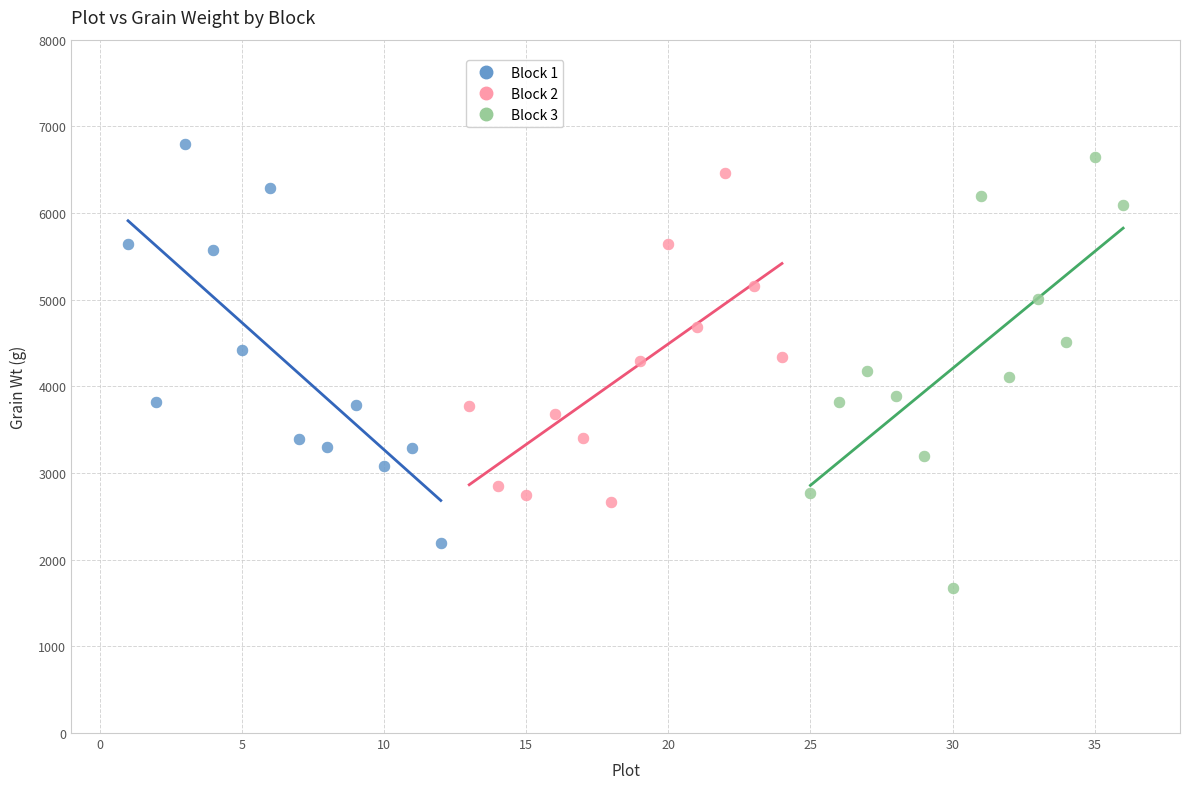

Which series has the largest Y range (max minus min)?

Block 3